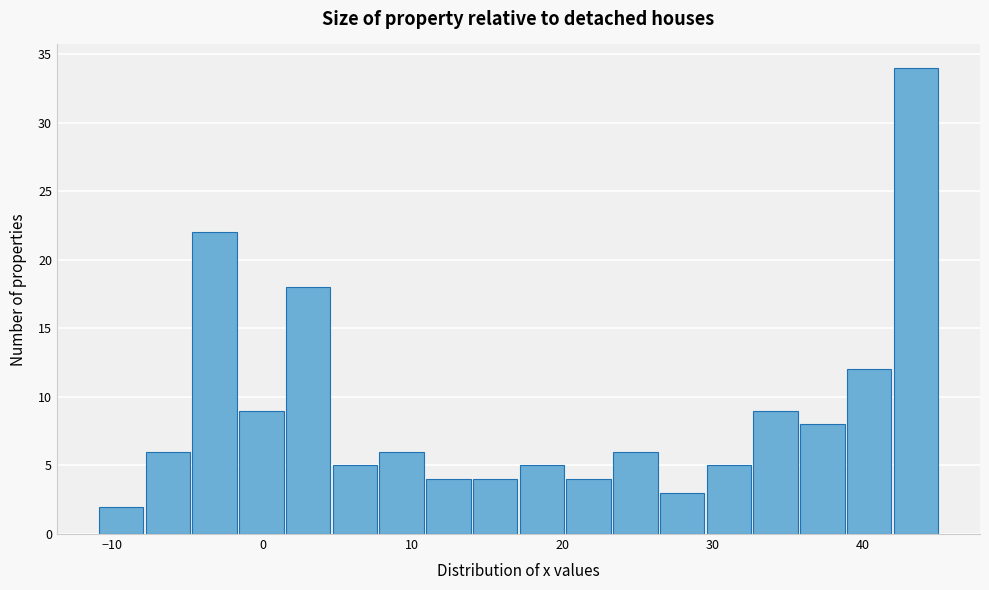

Read against the x-axis, roughly where is the centre of the tallest bar?

44